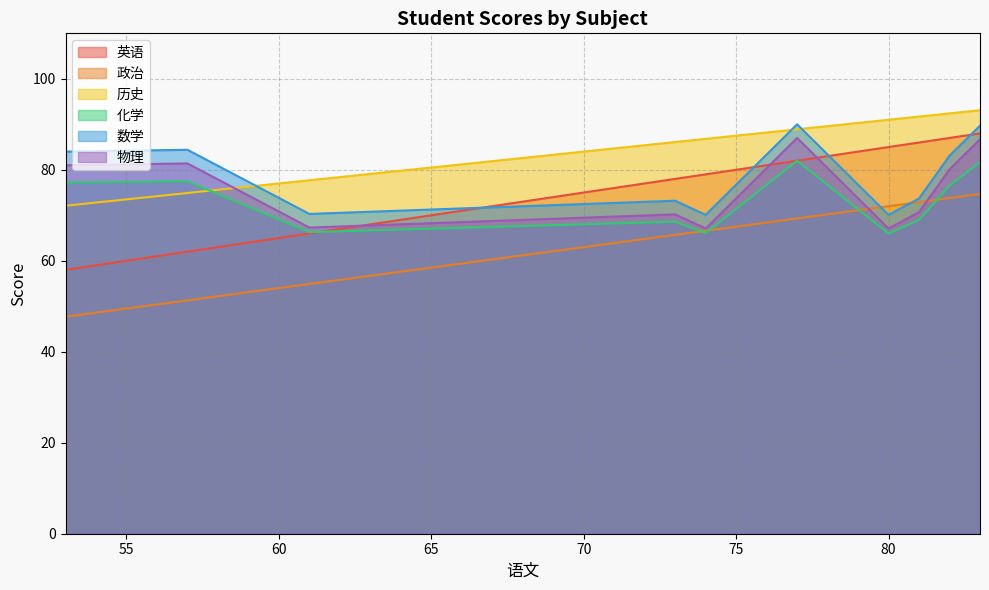

True or false: 政治 has more than 0 points higher than both neighbors.

False